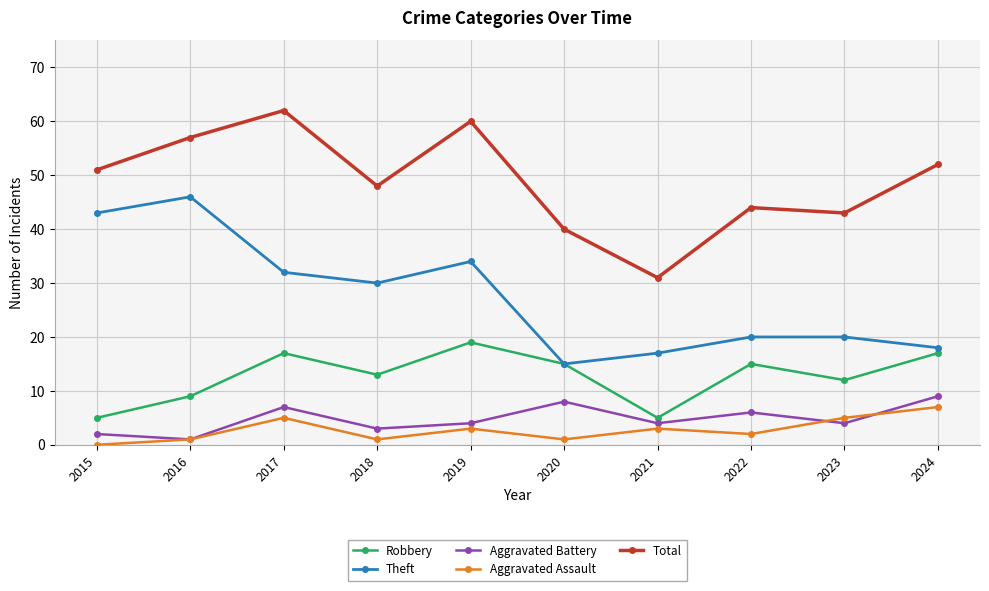

Is the value of Aggravated Battery at 2024 greater than the value of Aggravated Assault at 2022?

Yes